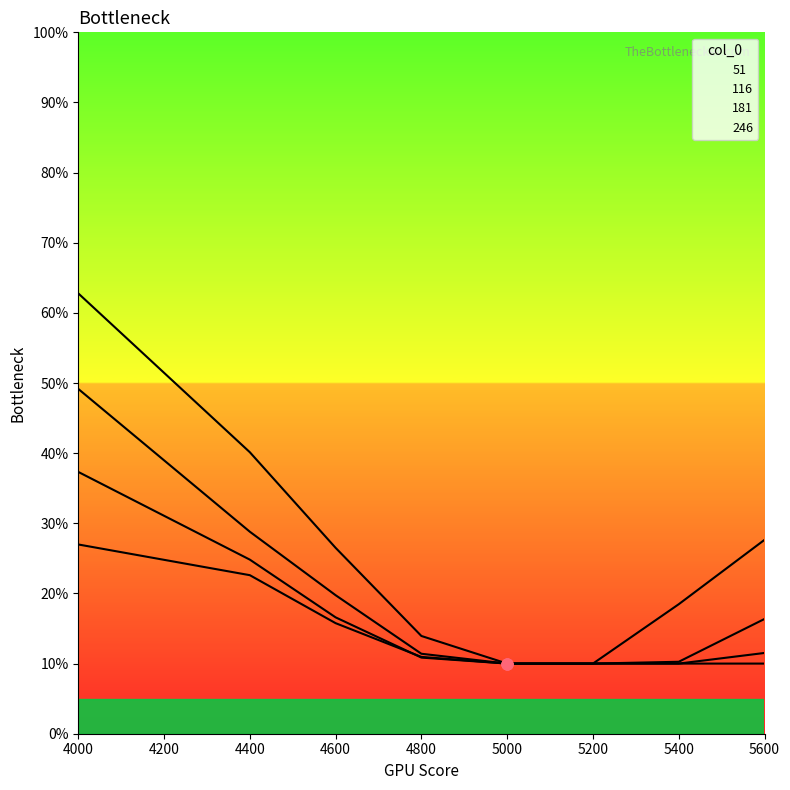

Which series contains the highest Y value?

51